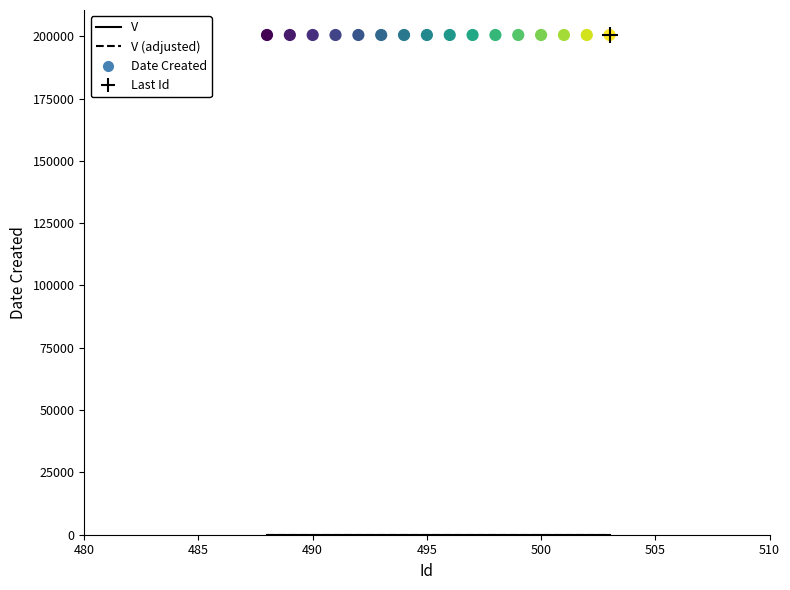

At how many categories does at least one series exceed 16717?

16